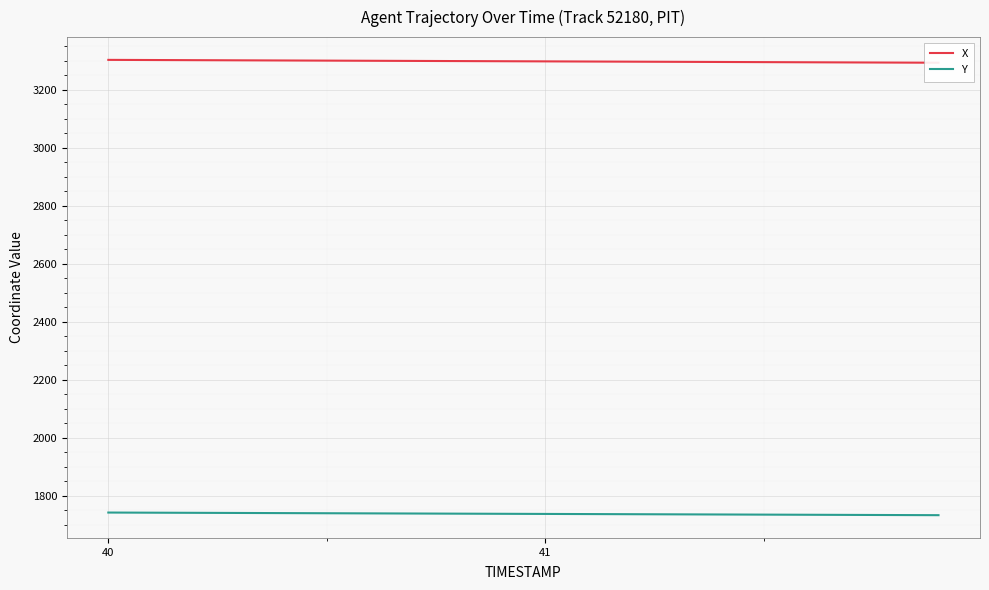

What is the lowest value of the Y series?

1733.1